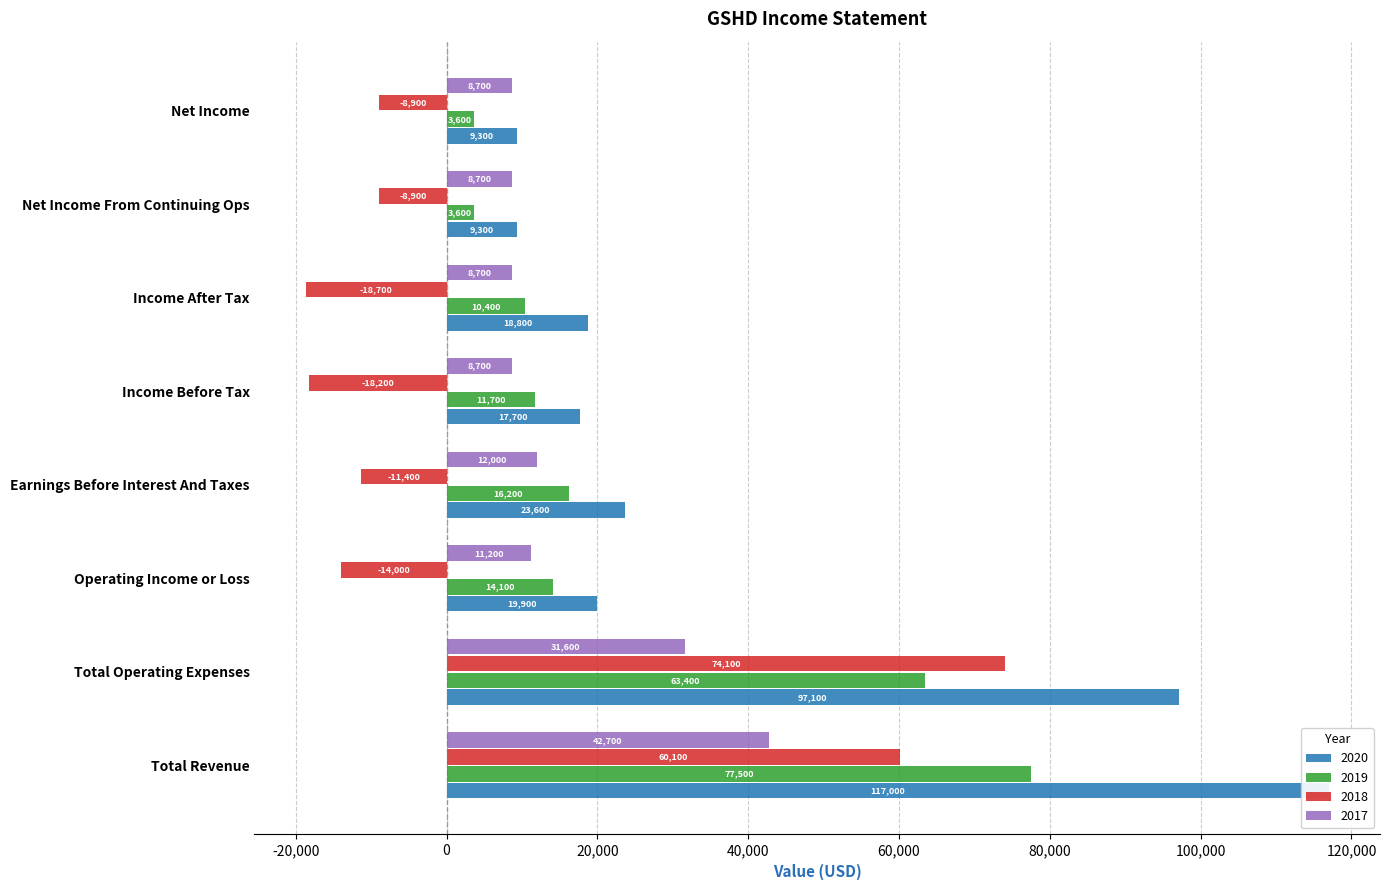

What is the lowest value of the 2019 series?

3600